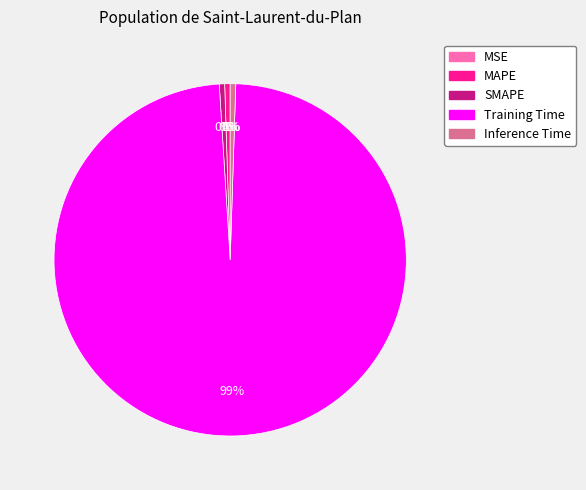

Which slice is the largest?

Training Time